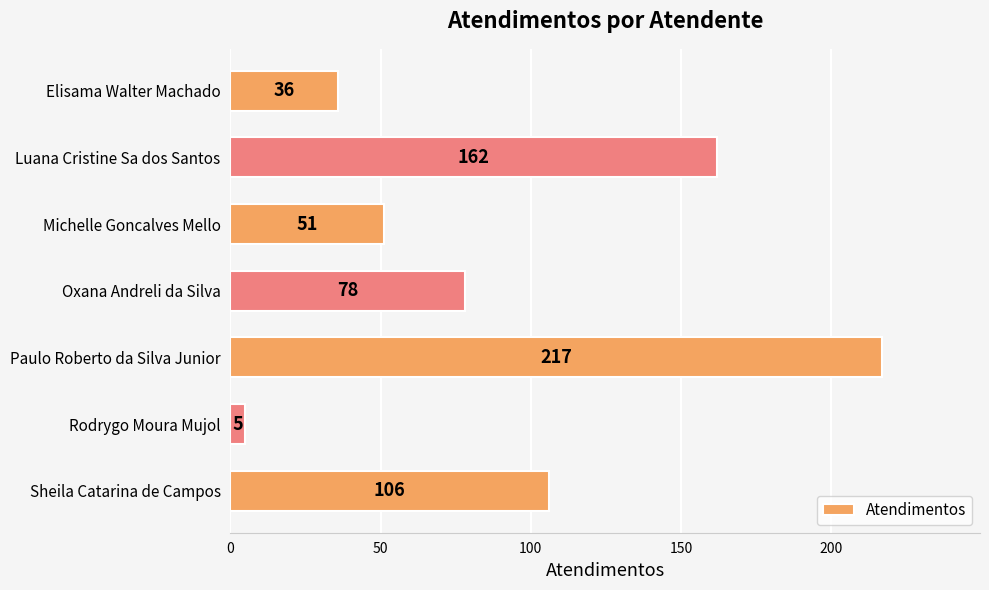

List the labels in order of value, largest first.

Paulo Roberto da Silva Junior, Luana Cristine Sa dos Santos, Sheila Catarina de Campos, Oxana Andreli da Silva, Michelle Goncalves Mello, Elisama Walter Machado, Rodrygo Moura Mujol